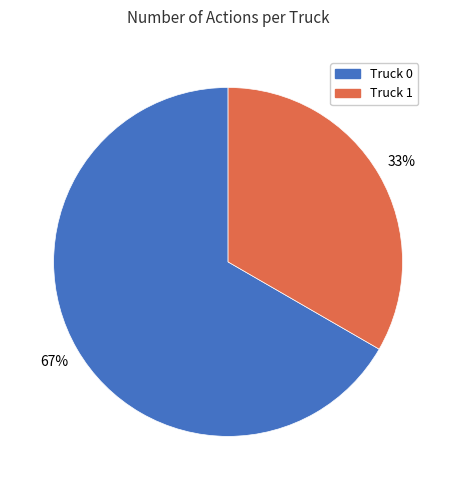

Is there a majority slice in this chart?

Yes